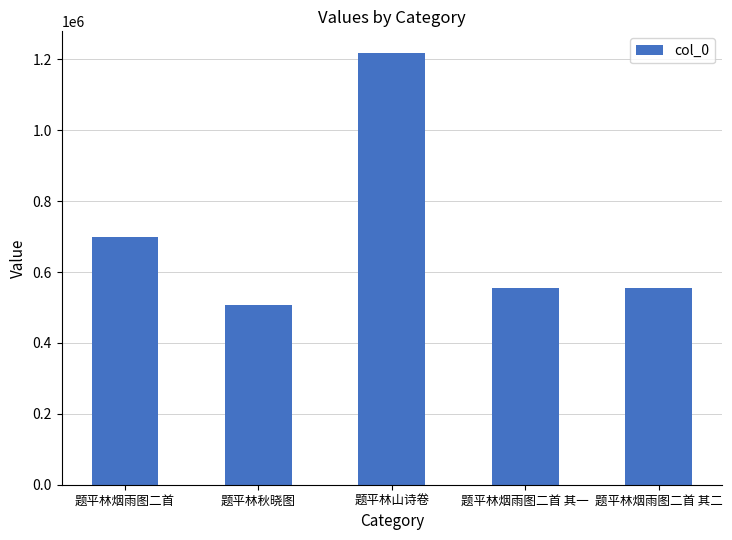

What is the difference between the second highest and minimum values?

191264